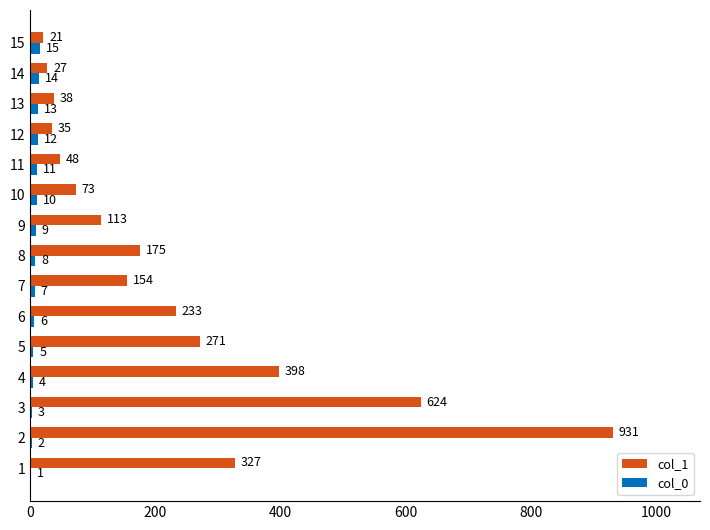

What is the greatest value displayed?

931